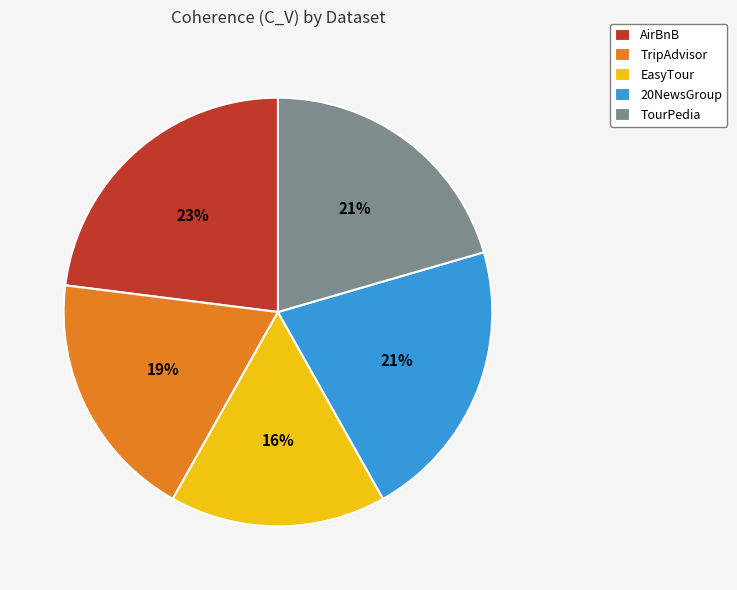

What percentage is the AirBnB slice, to the nearest percent?

23%